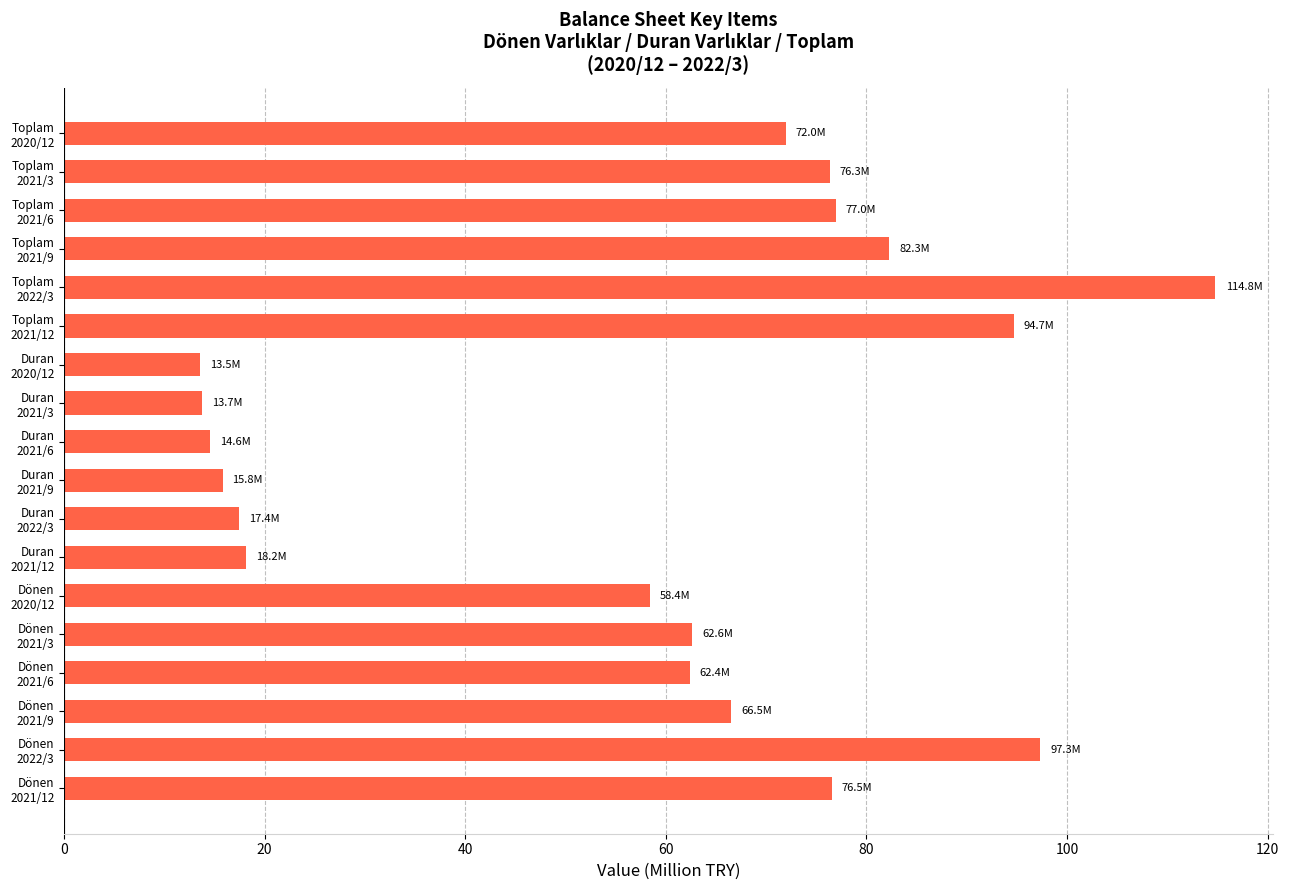

What is the sum of all values?

1034.0